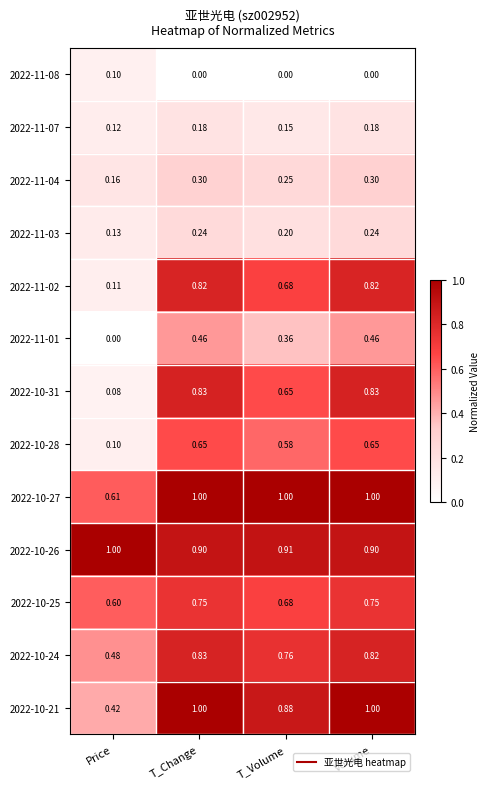

Where is 2022-10-21 nearest to the value 0?

Price